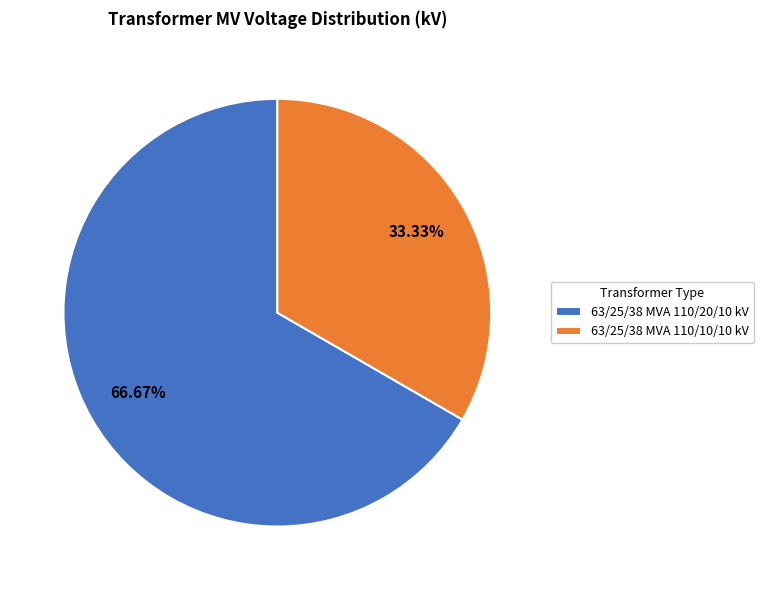

Which slice is the smallest?

63/25/38 MVA 110/10/10 kV